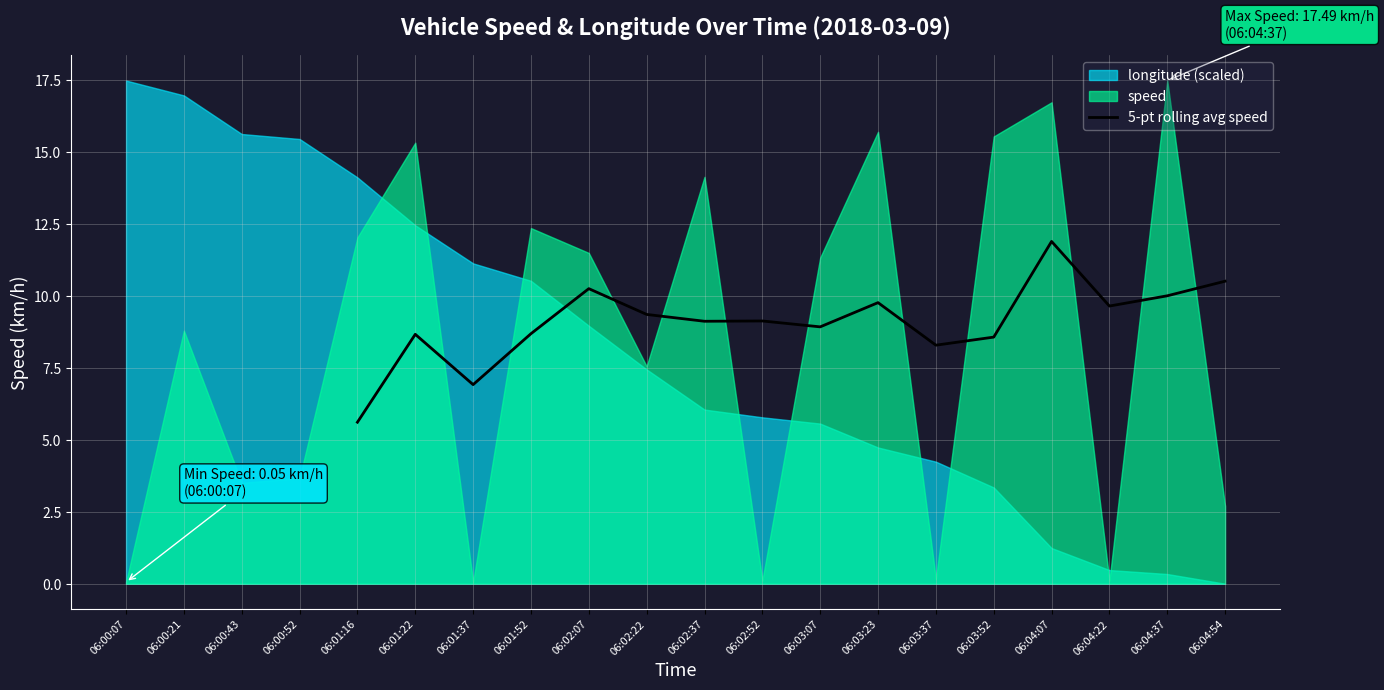

True or false: 5-pt rolling avg speed has a value of 12.3 at 06:01:22.

False